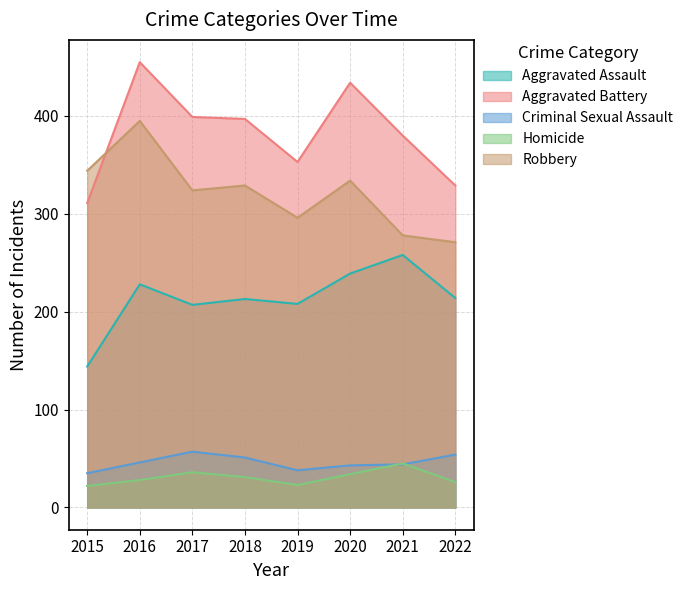

Which category has the highest value across all series?

2016